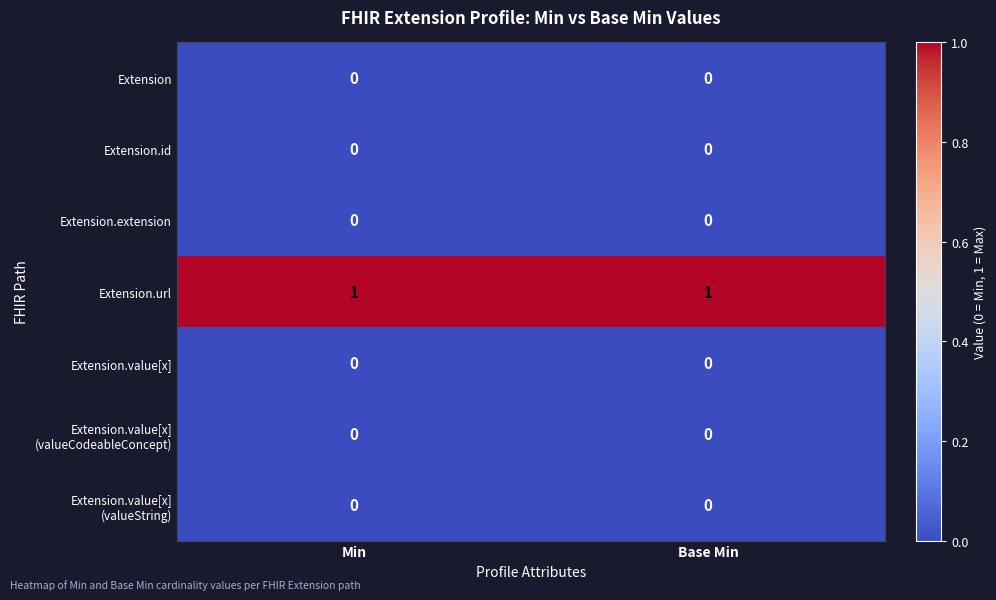

At how many categories does at least one series exceed 0?

2